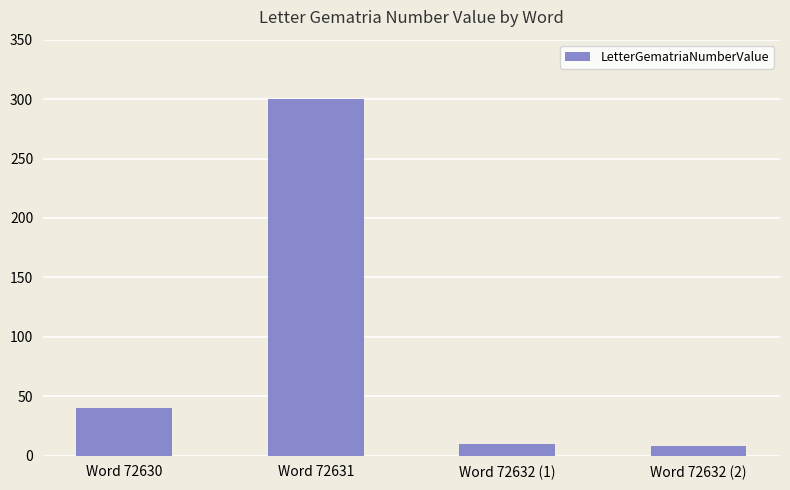

What is the change in value from Word 72632 (1) to Word 72632 (2)?

-2